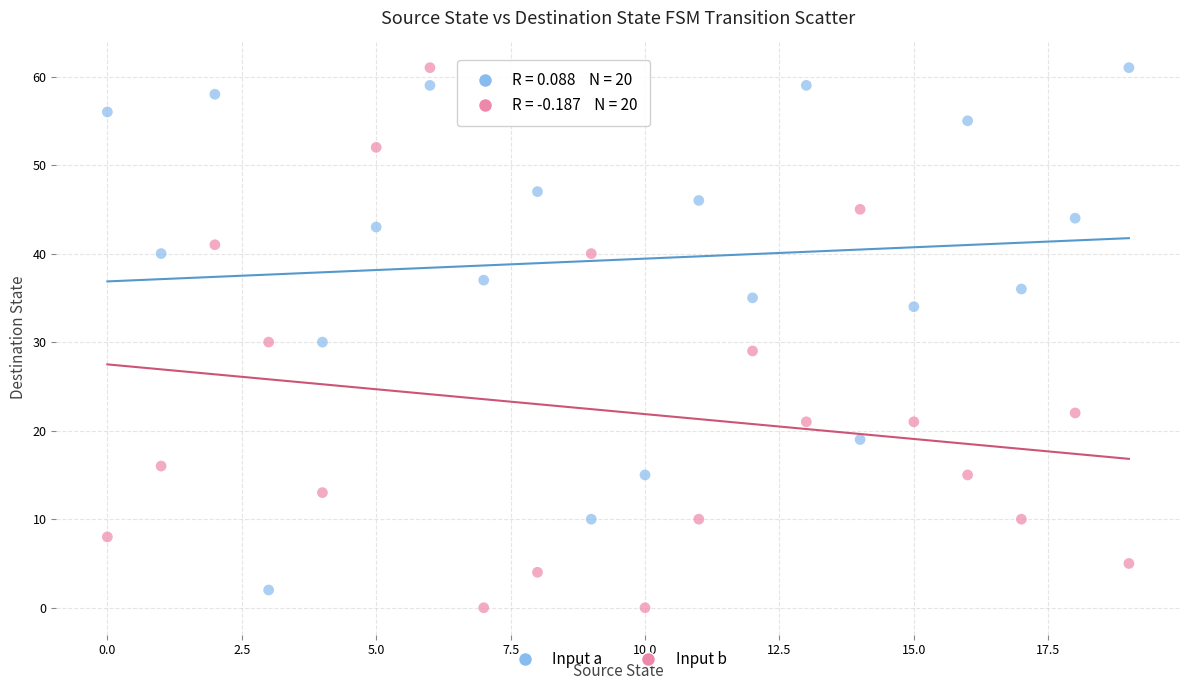

What are all the series names shown in the legend?

Input a, Input b